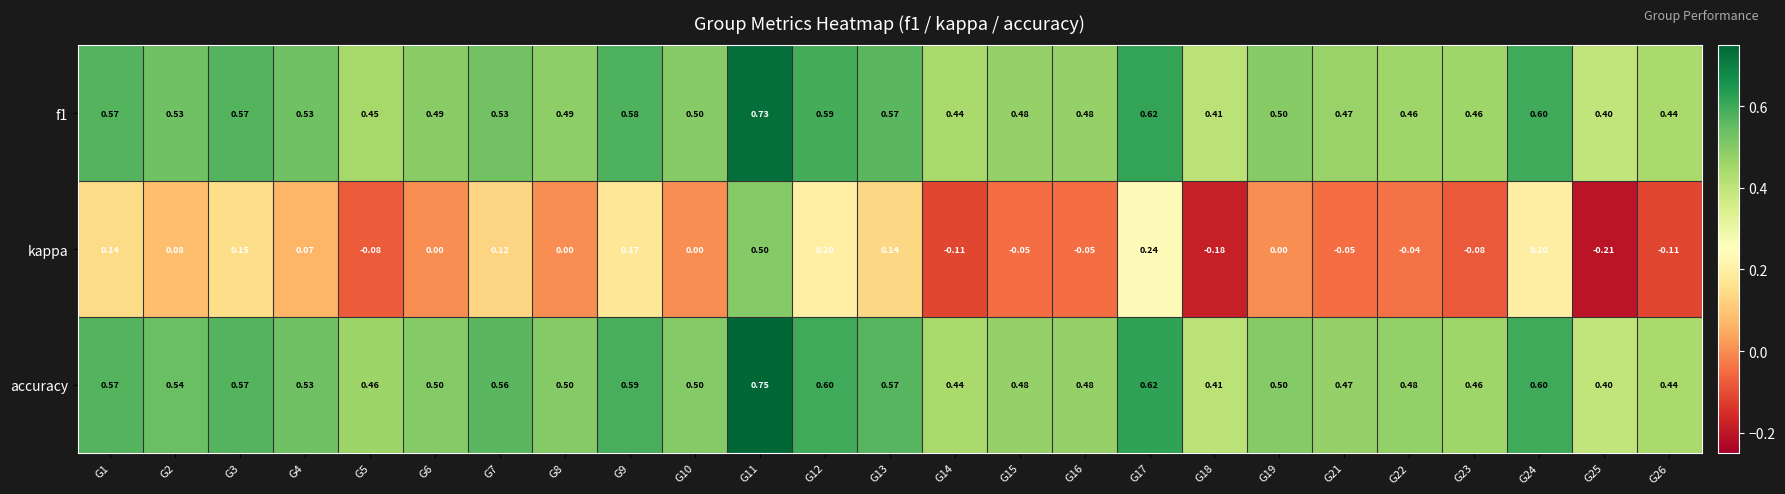

Between G13 and G15, which series saw the biggest shift?

kappa